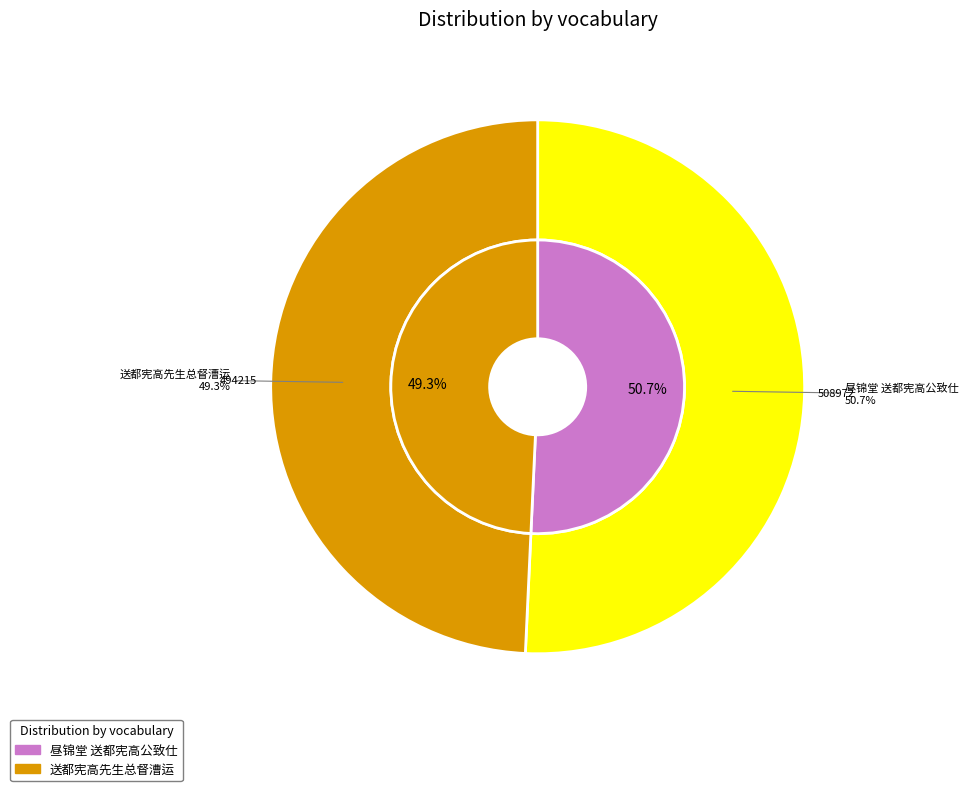

How many slices are in this pie chart?

2